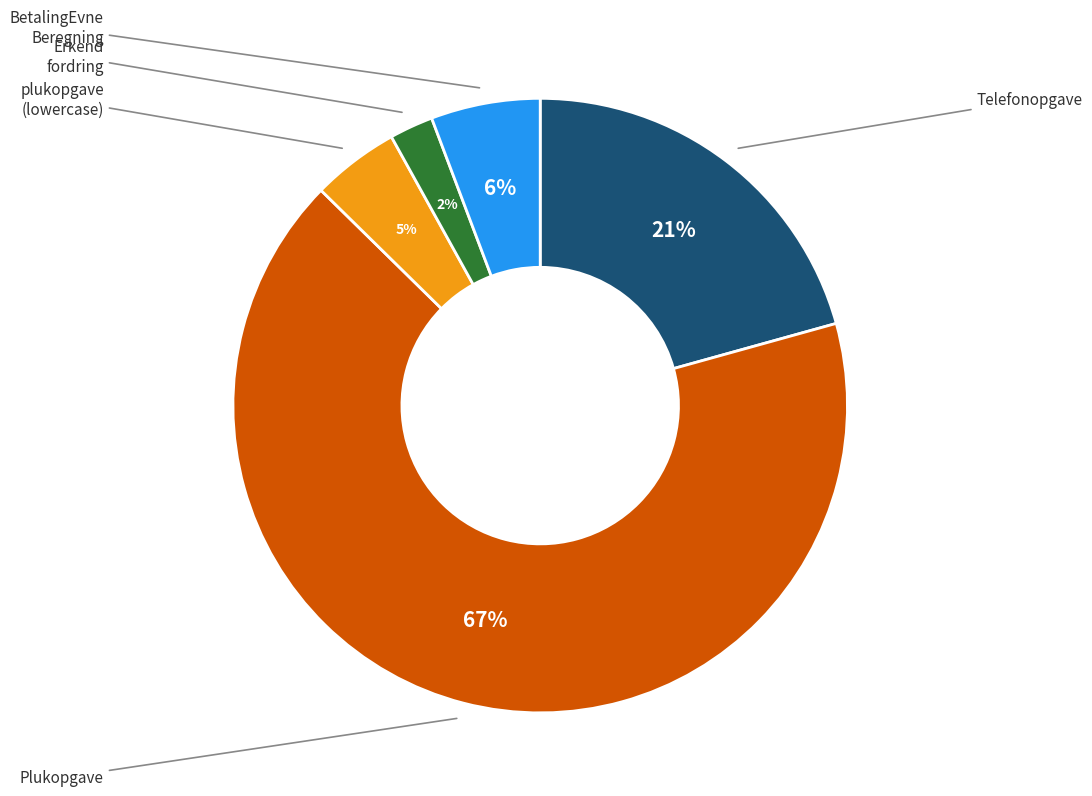

To the nearest percent, what is the difference between the largest and smallest slice percentages?

64%